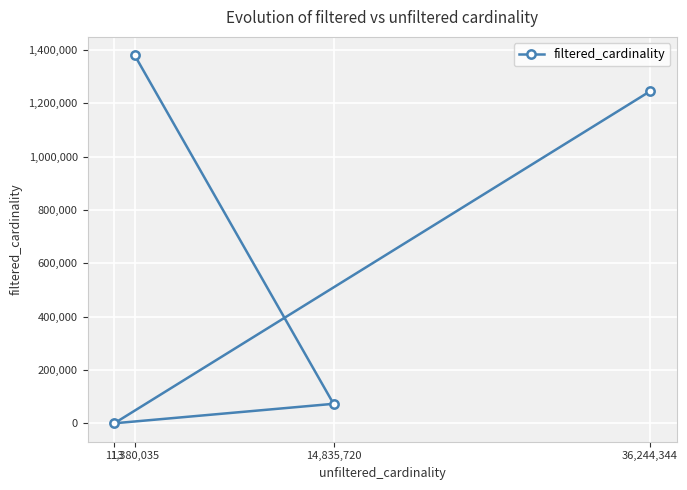

Is it true that the value at 113 is 2?

False